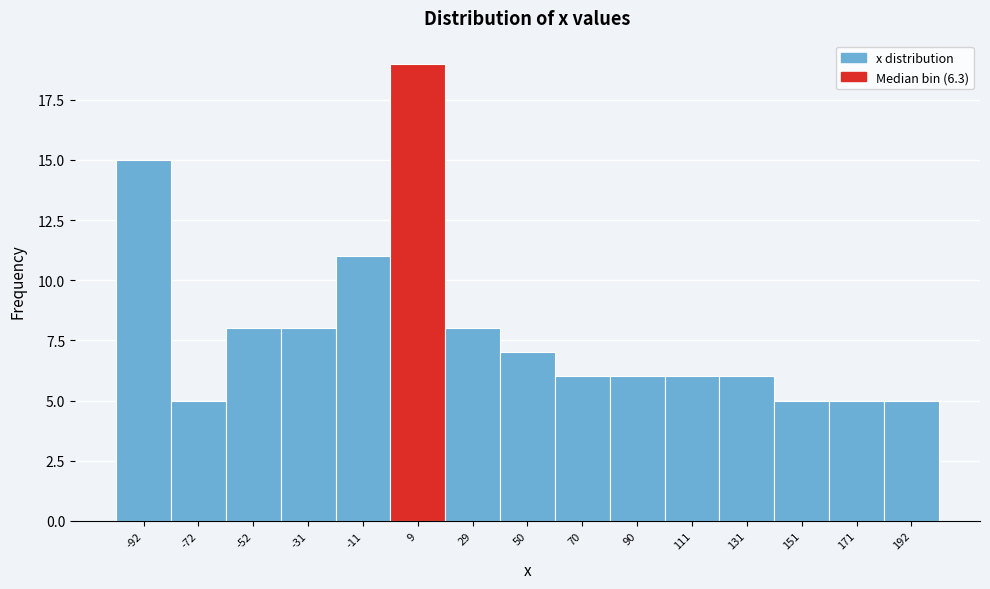

Reading left to right, transcribe this chart: for each bar, give the range it covers on the x-axis and its height. Neither the bar edges nor the heights are printed on the chart, so give them approximately, as read against the axes.

-100 to -80: 15
-80 to -60: 5
-60 to -40: 8
-40 to -20: 8
-20 to 0: 11
0 to 20: 19
20 to 40: 8
40 to 60: 7
60 to 80: 6
80 to 100: 6
100 to 120: 6
120 to 140: 6
140 to 160: 5
160 to 180: 5
180 to 200: 5